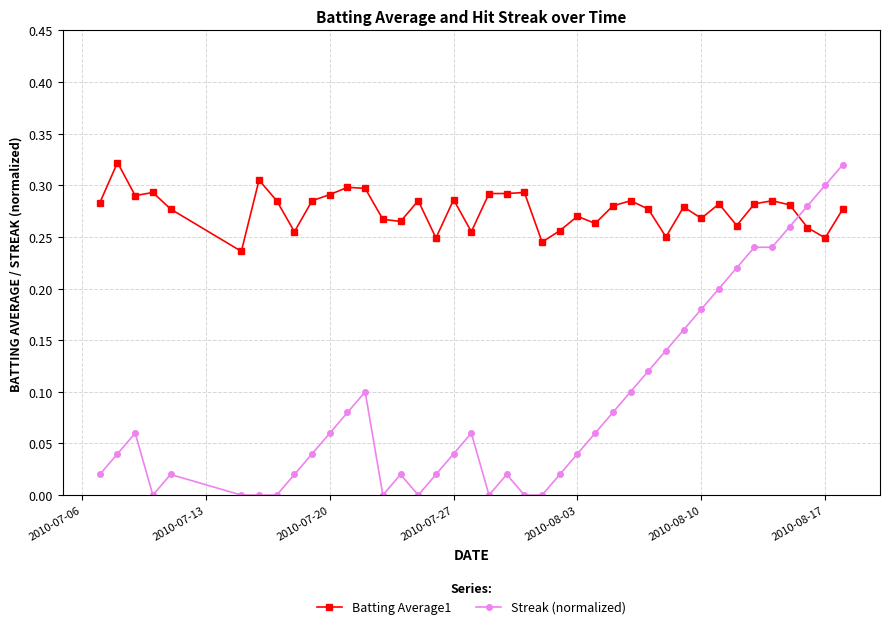

How many times do Streak (normalized) and Batting Average1 cross each other?

1